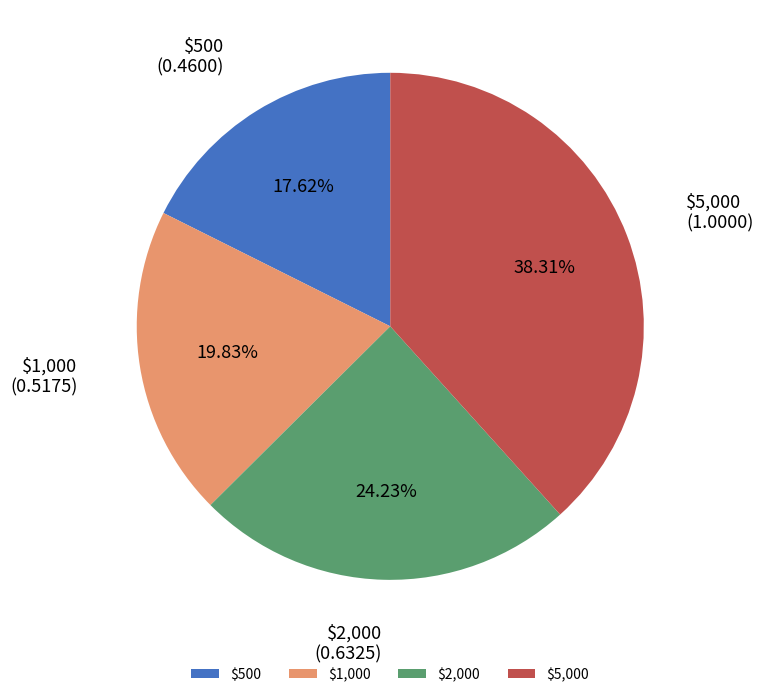

To the nearest percent, what percentage of the pie is $500?

18%